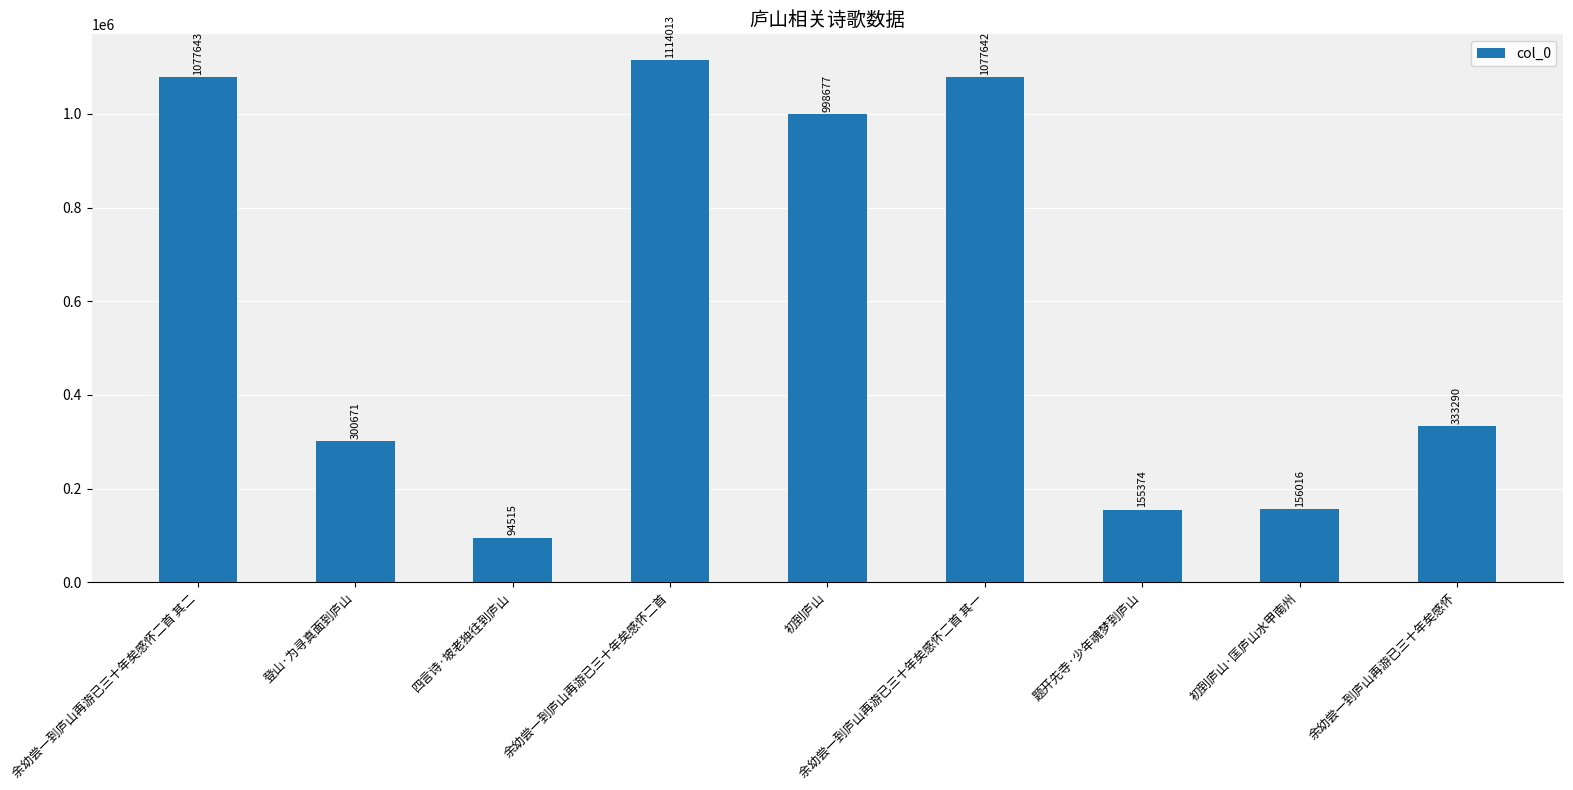

True or false: the data shows 1077642 at 余幼尝一到庐山再游已三十年矣感怀二首 其一.

True